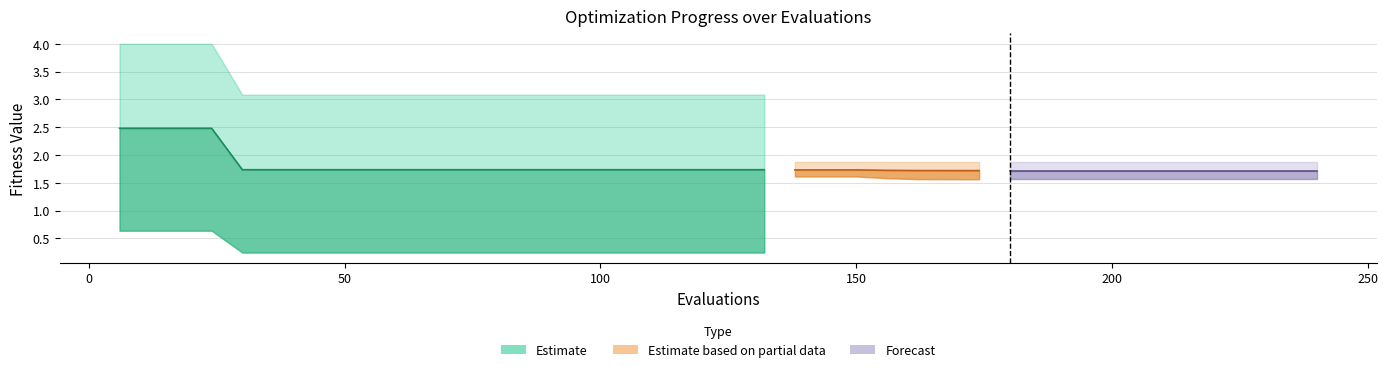

Where is worst nearest to the value 2?

138